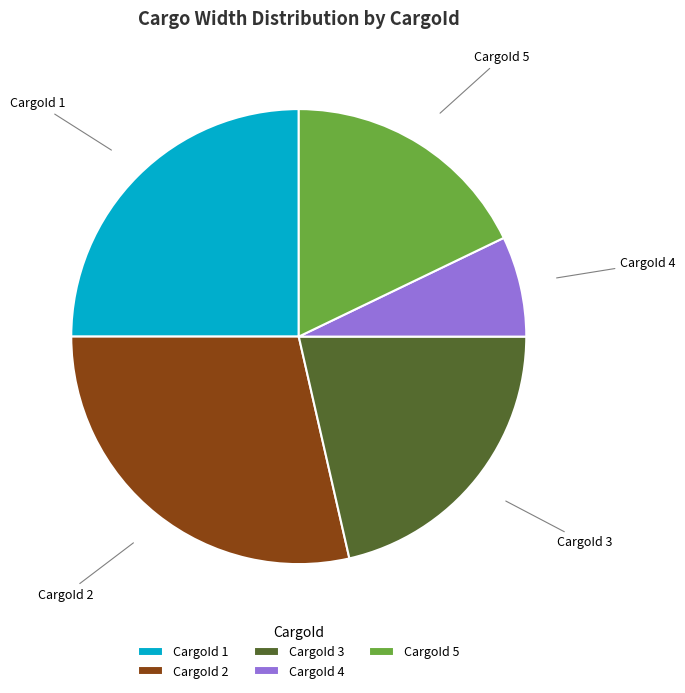

Do CargoId 4 and CargoId 5 together represent more than half of the pie?

No